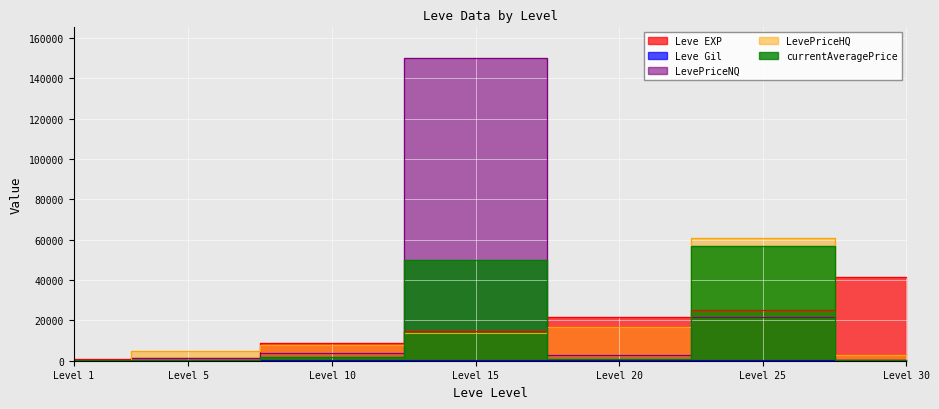

What is the difference between the maximum and minimum values in the LevePriceHQ series?

60733